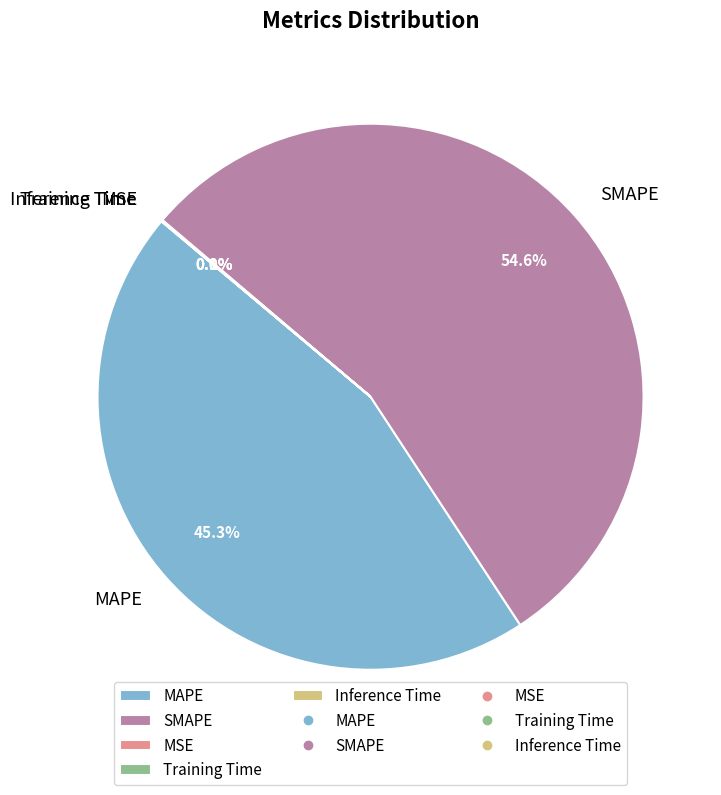

Which category has the biggest portion of the pie?

SMAPE